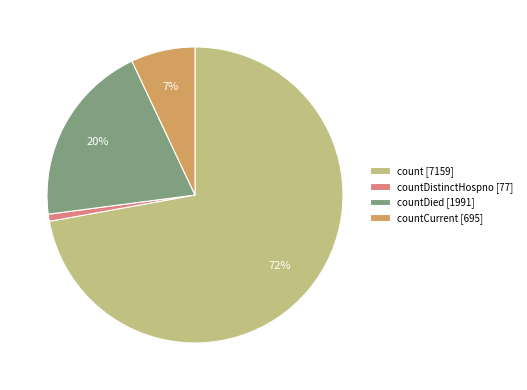

Between countCurrent [695] and countDied [1991], which is larger?

countDied [1991]